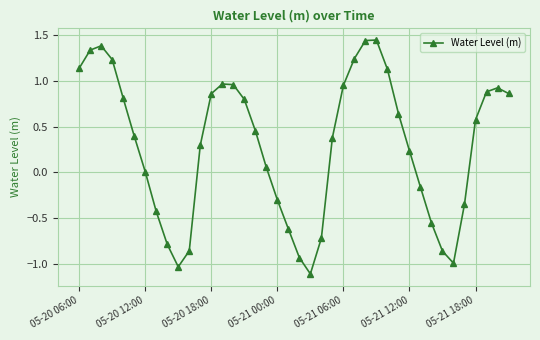

How many points are higher than both their immediate neighbors (excluding endpoints)?

4